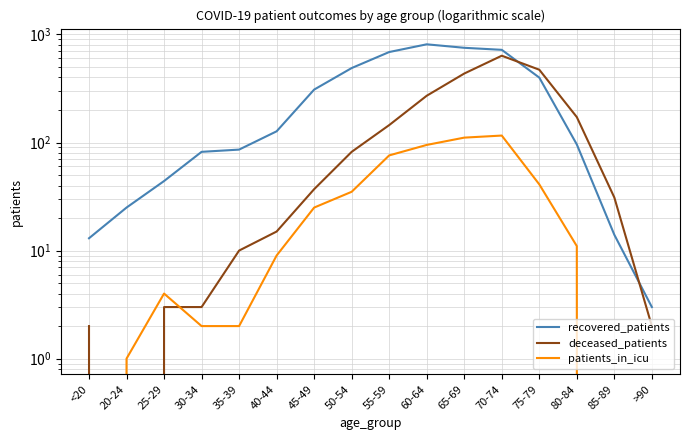

What is the sum of the recovered_patients values at 35-39 and 20-24?

111